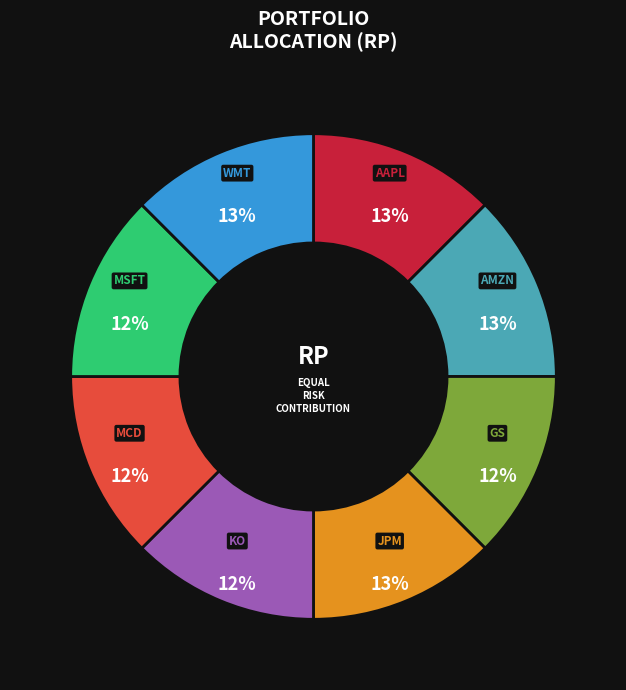

To the nearest percent, what percentage of the pie is KO?

12%